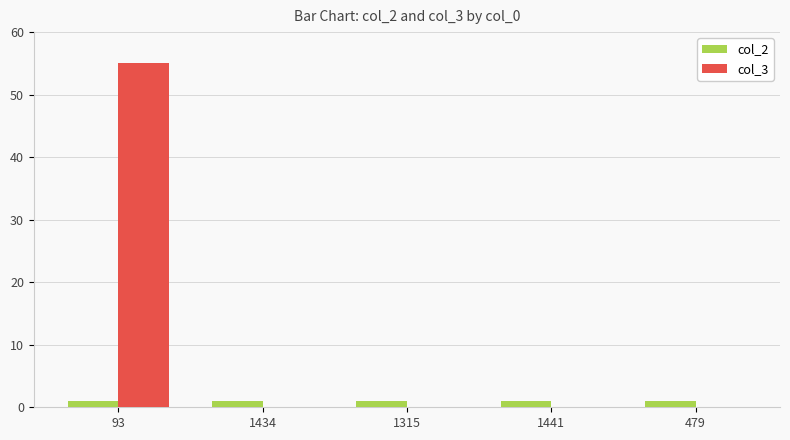

What is the sum of all col_3 values?

55